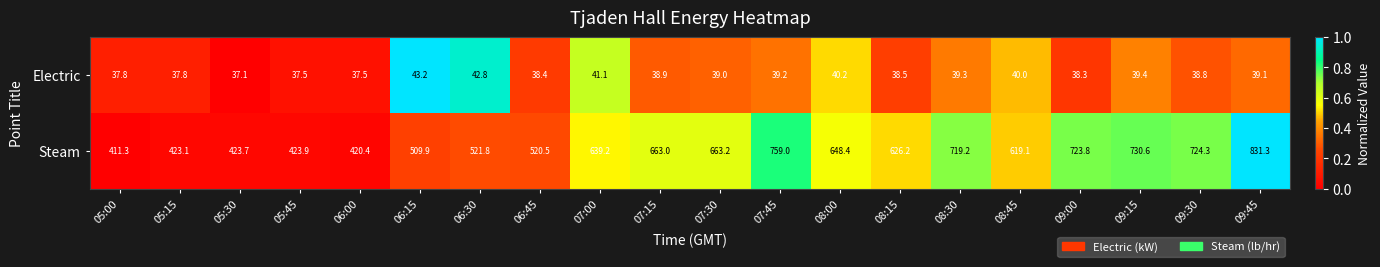

Is the value of Electric at 09:45 greater than the value of Steam at 06:30?

No